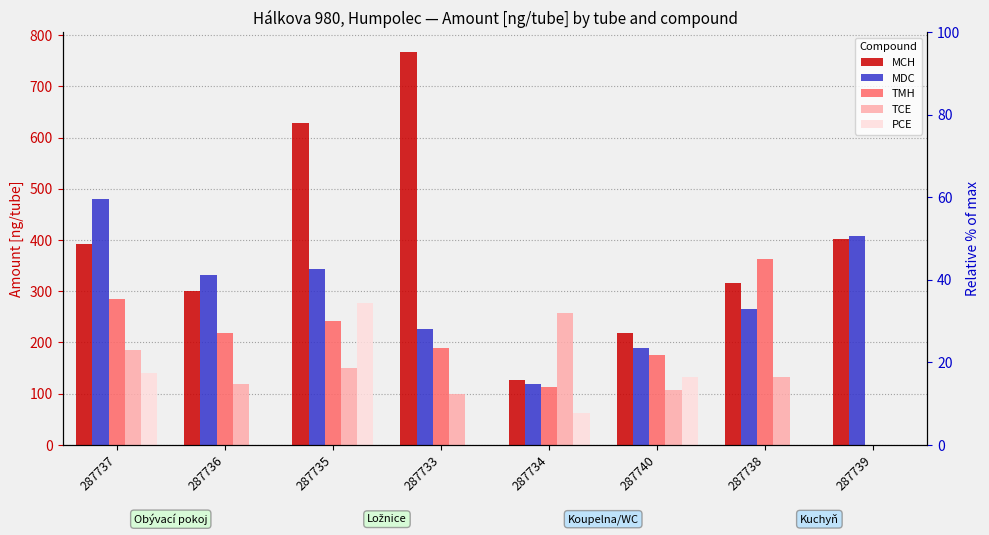

Where does the PCE series first go above 61?

287737